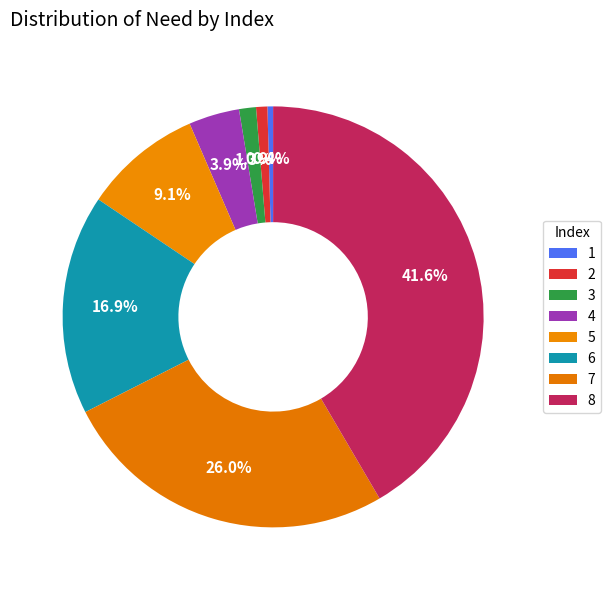

Count the number of slices in the pie.

8